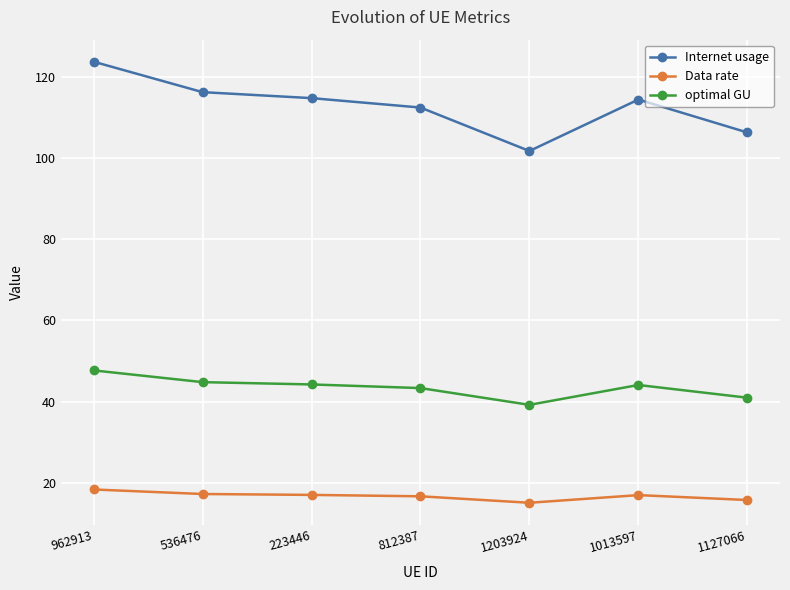

How many data points in Internet usage are less than 114?

3